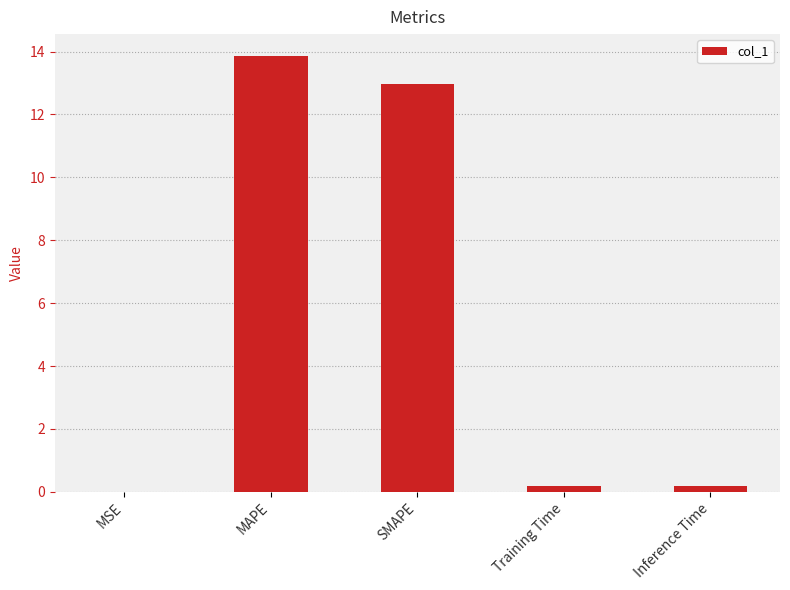

What is the change in value from MAPE to SMAPE?

-0.9